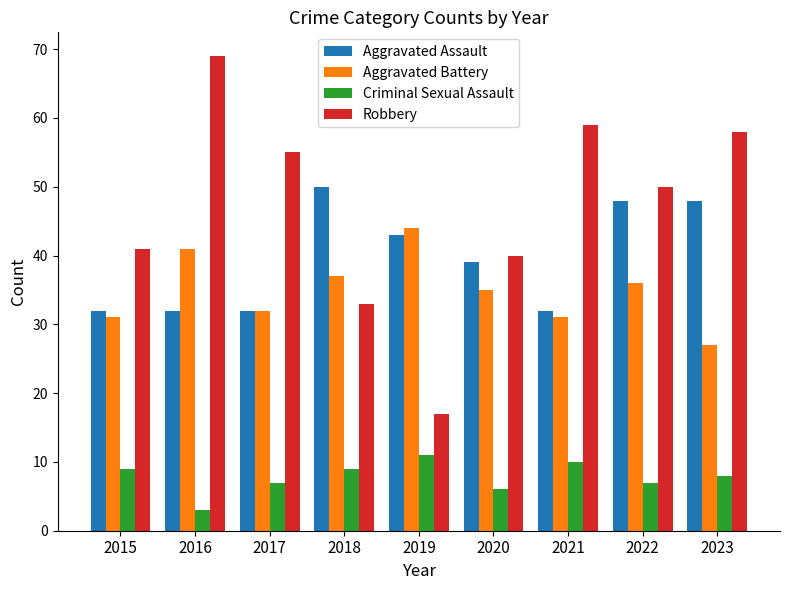

List the series in order of their peak value, lowest first.

Criminal Sexual Assault, Aggravated Battery, Aggravated Assault, Robbery